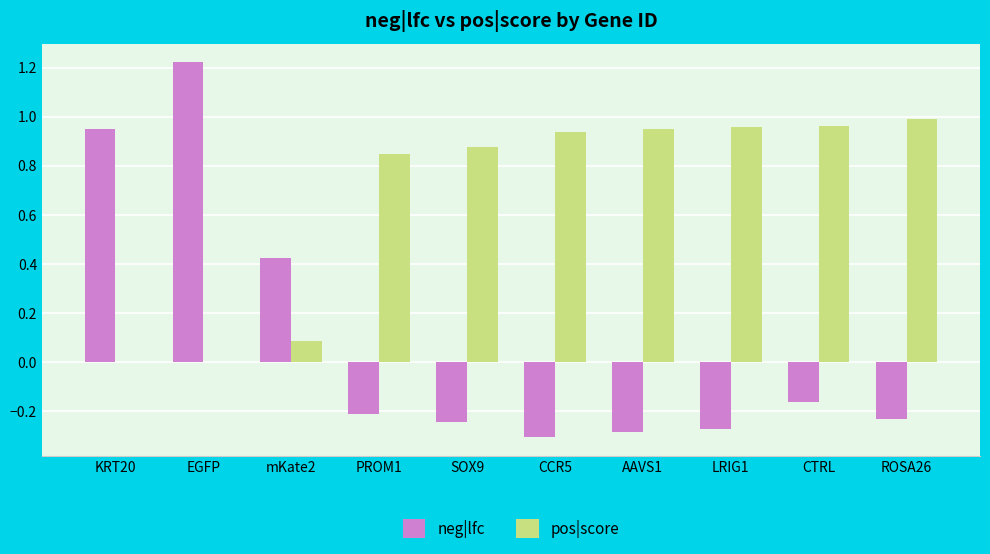

Are the bars horizontal?

No